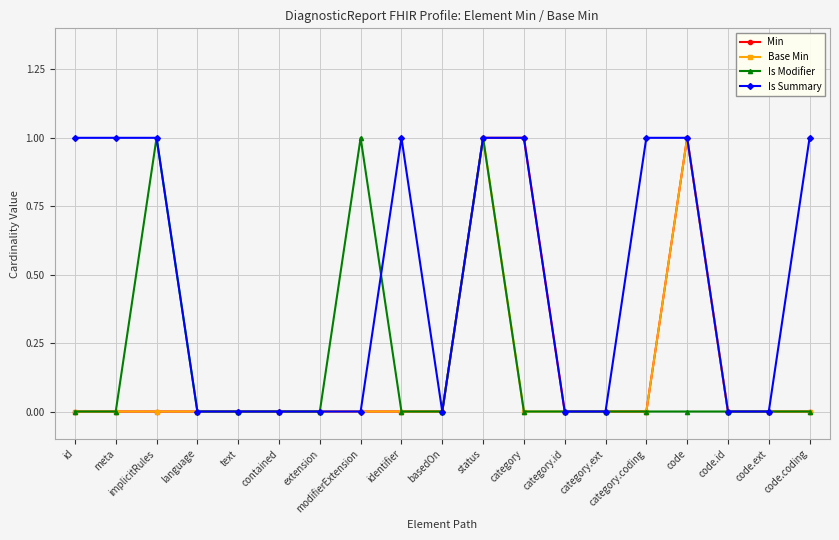

At which category is the sum across all series the highest?

status